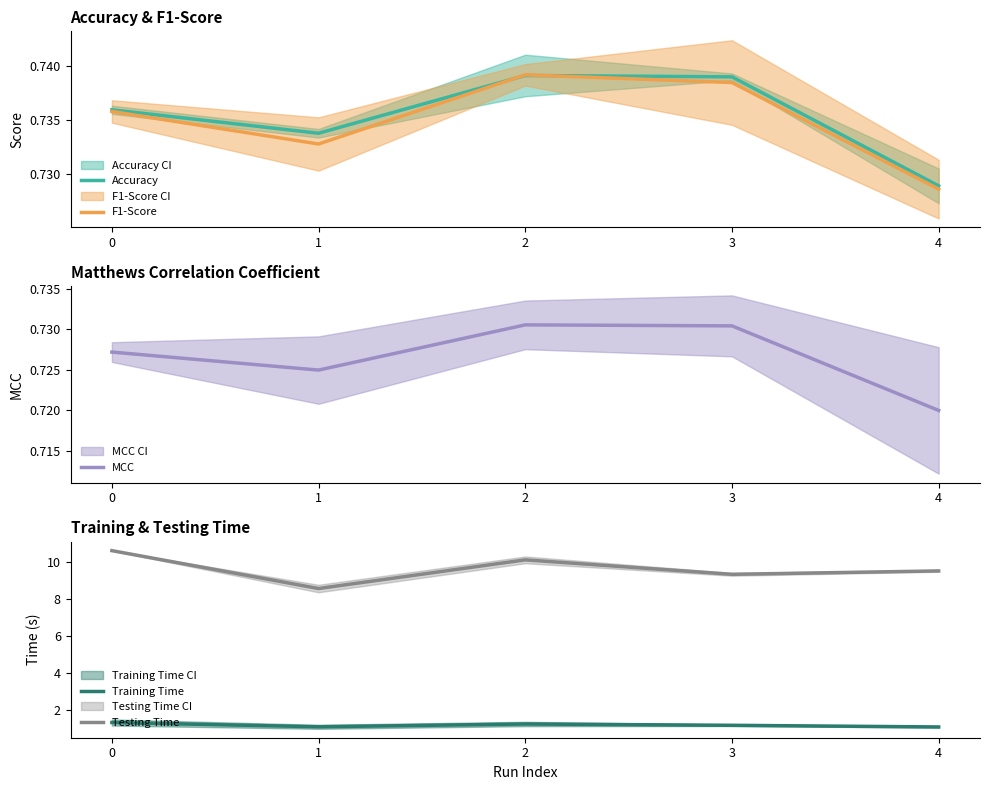

Is this an area chart (filled region under the line)?

No